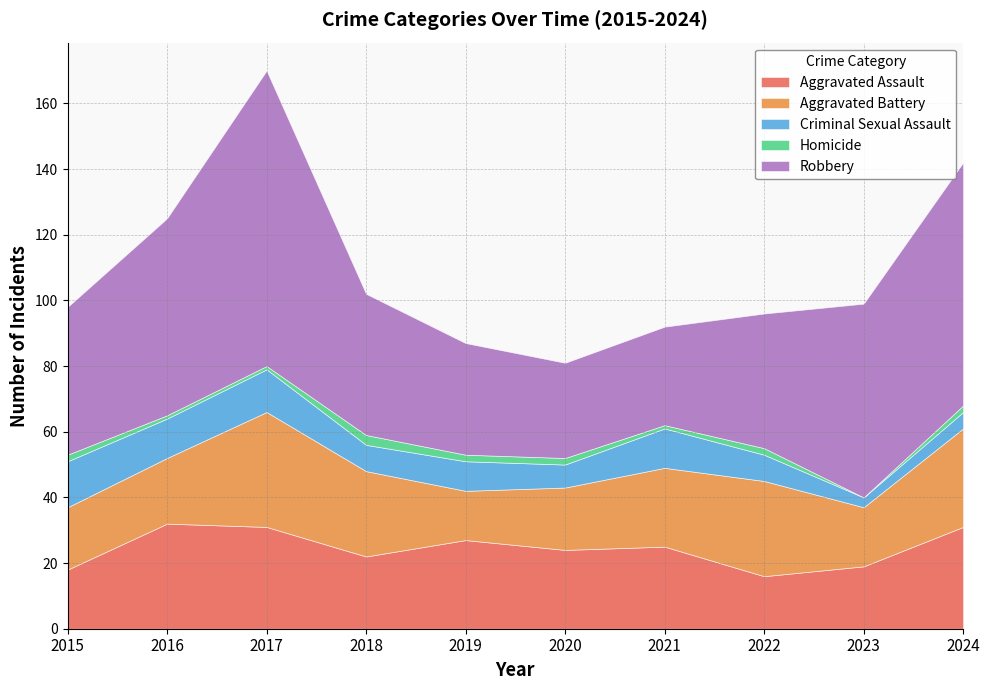

What is the value of the Aggravated Battery point at the 10th from the left?

30